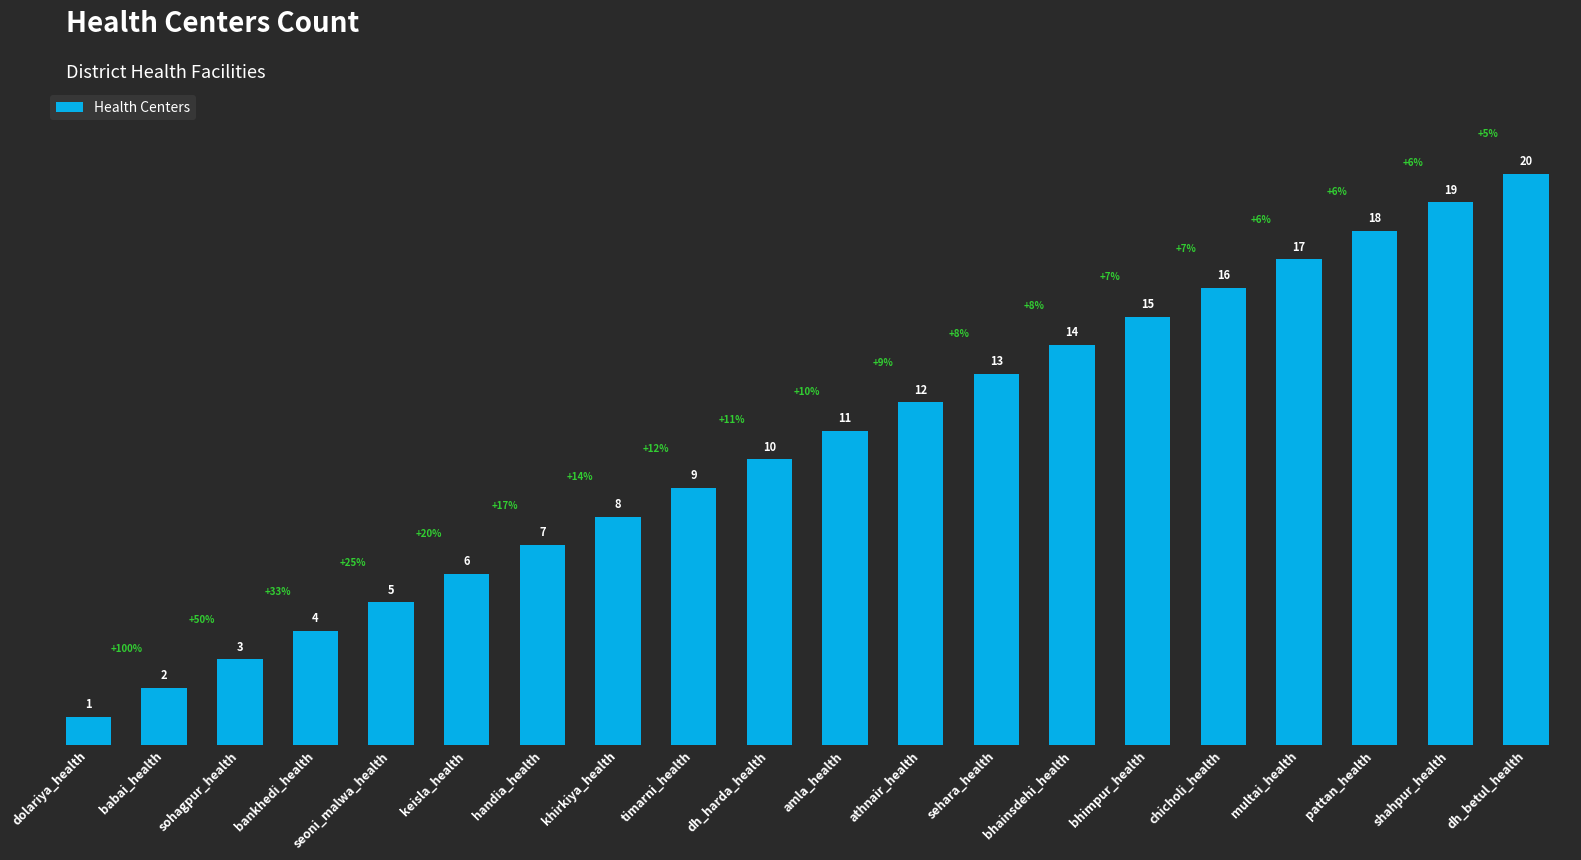

What is the label of the 11th bar from the right?

dh_harda_health